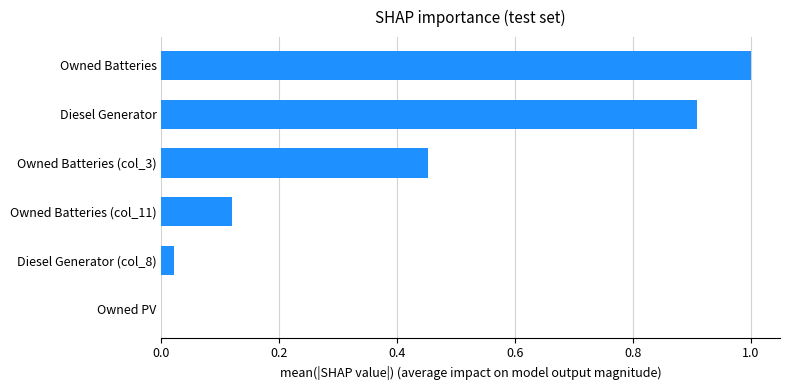

The value at Diesel Generator is 1.2. True or false?

False